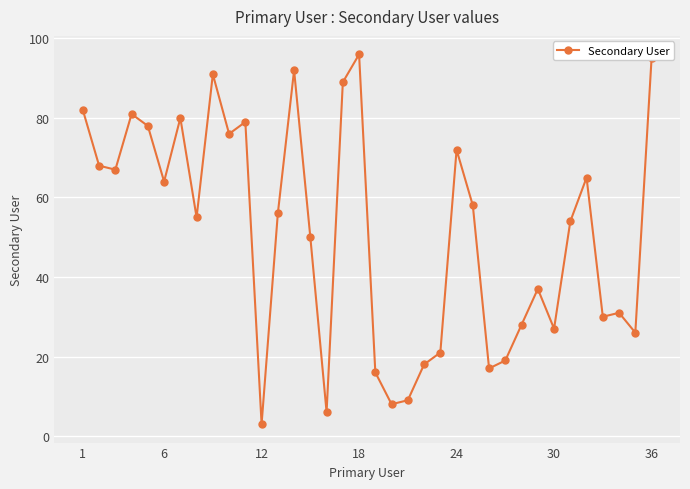

What is the difference between the second highest and minimum values?

92